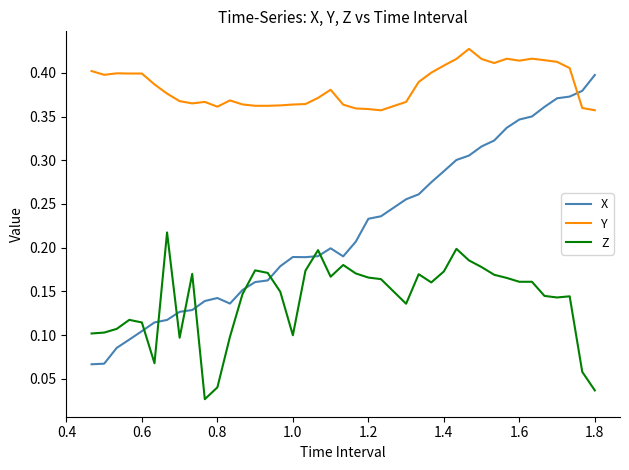

Which series has the widest spread of values?

X